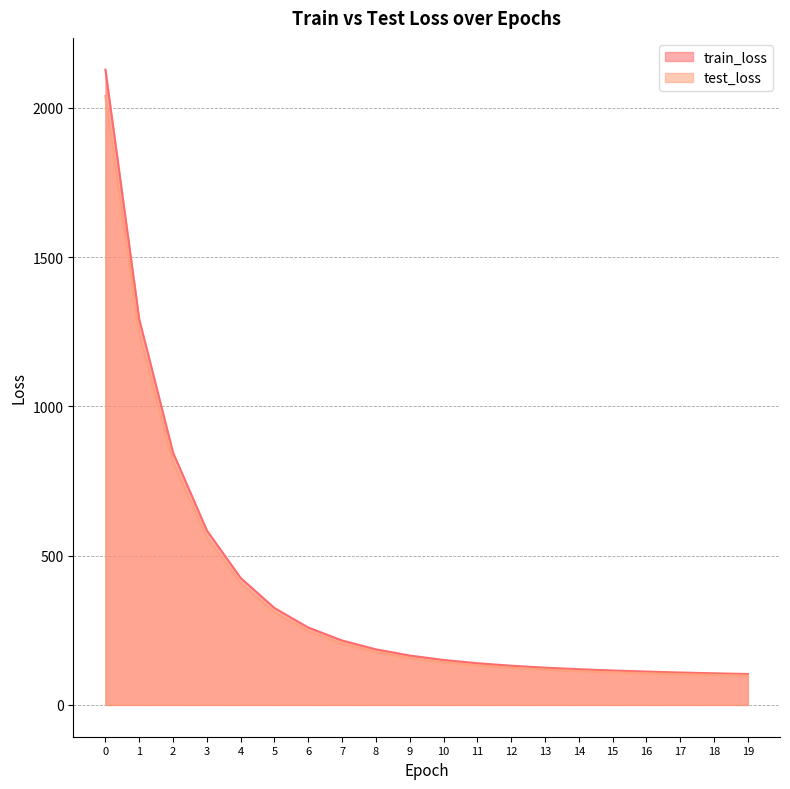

True or false: test_loss and train_loss cross at least once.

False